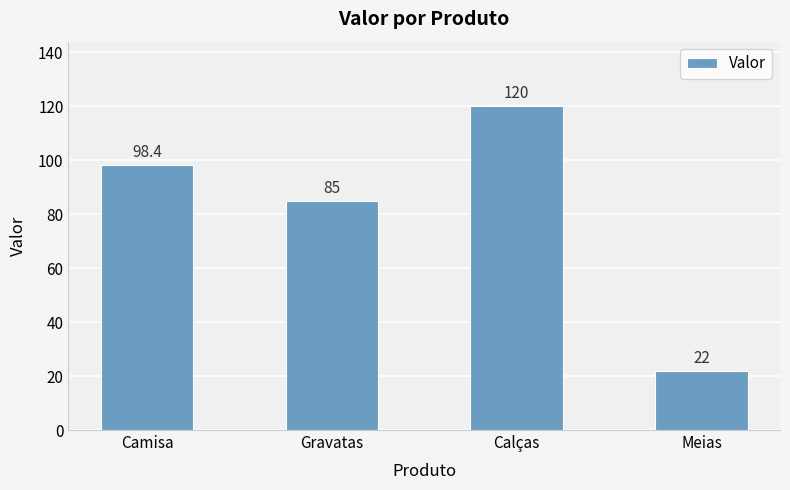

Reading right to left, transcribe all the data shown in this chart.

22.0	120.0	85.0	98.4